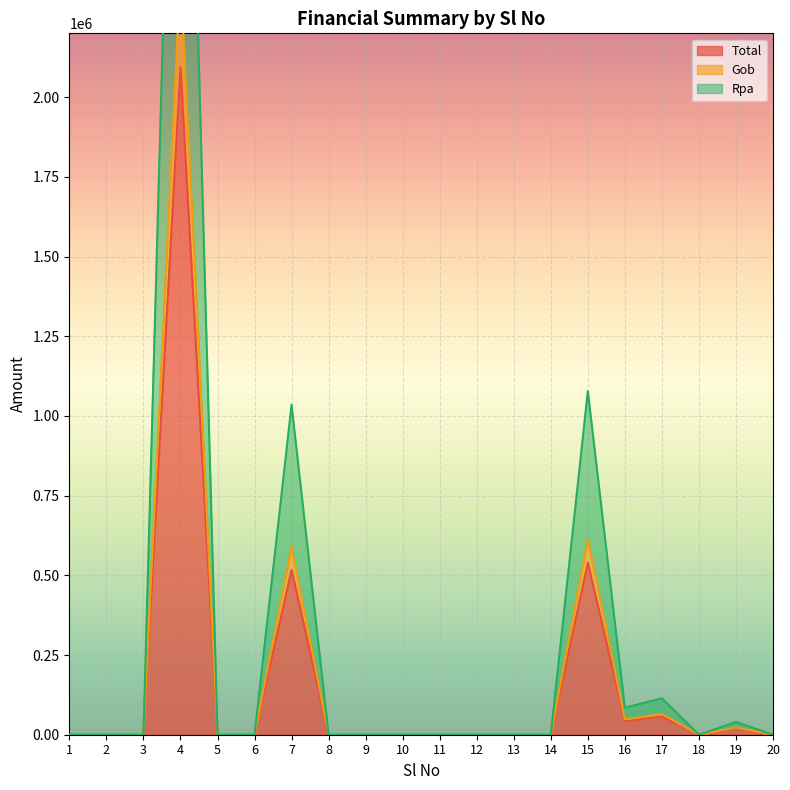

The Gob series shows 75052.4 at 16. True or false?

False